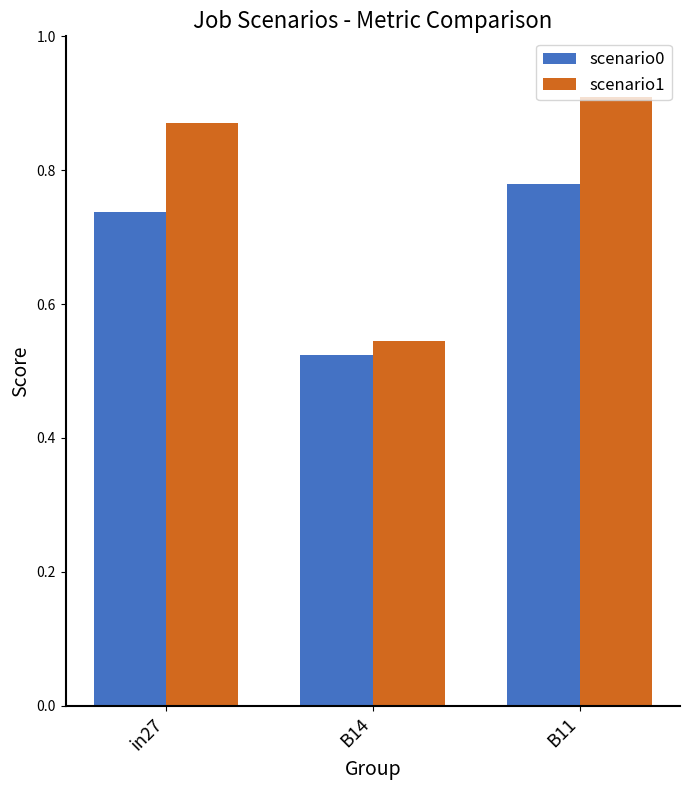

Which series has the largest total across all categories?

scenario1